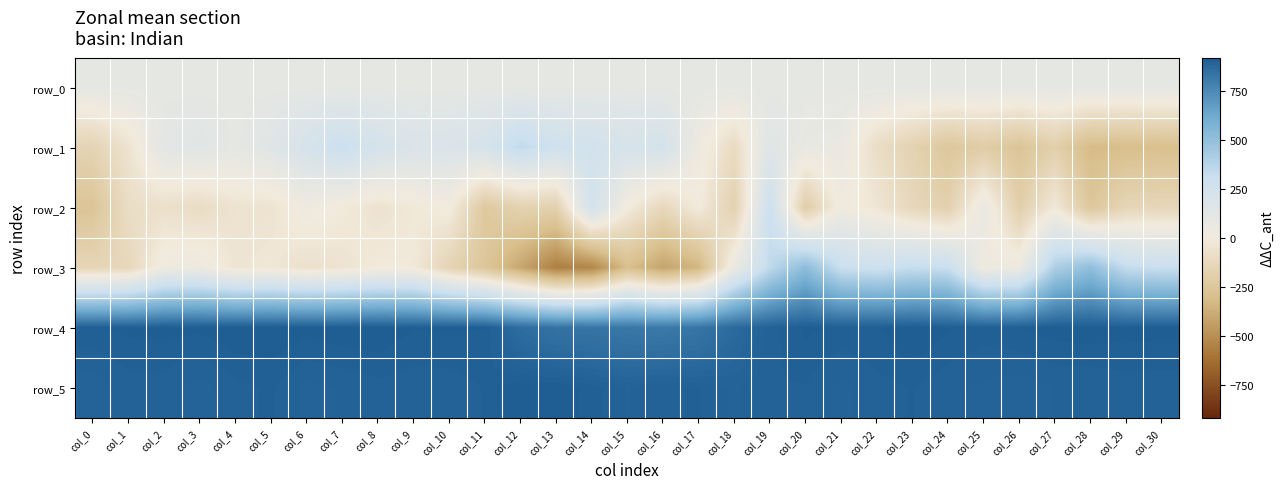

Which category has the lowest value in the row_1 series?

col_28